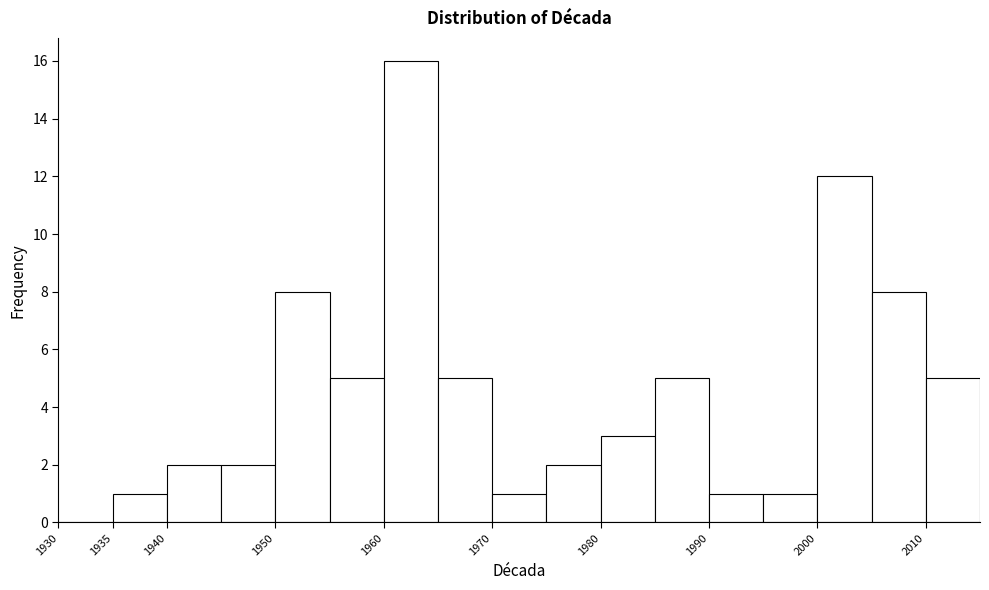

Reading left to right, transcribe this chart: for each bar, give the range it covers on the x-axis and its height. The values are not printed on the chart, so give them approximately, as read against the axis.

1930 to 1935: 0
1935 to 1940: 1
1940 to 1945: 2
1945 to 1950: 2
1950 to 1955: 8
1955 to 1960: 5
1960 to 1965: 16
1965 to 1970: 5
1970 to 1975: 1
1975 to 1980: 2
1980 to 1985: 3
1985 to 1990: 5
1990 to 1995: 1
1995 to 2000: 1
2000 to 2005: 12
2005 to 2010: 8
2010 to 2015: 5